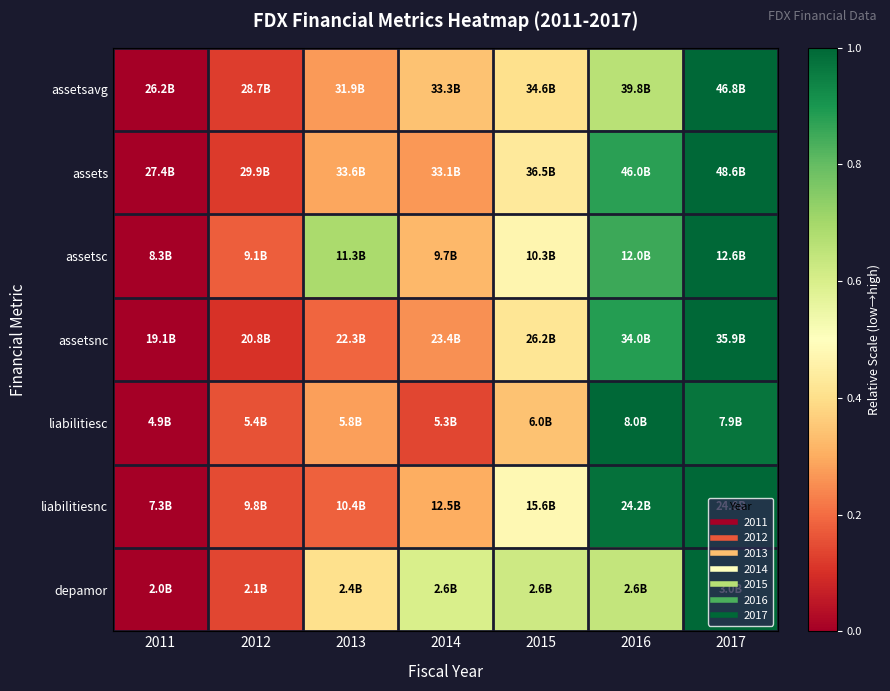

Reading left to right, what are all the values shown in this chart?

assetsavg: 2011=0.0	2012=0.1	2013=0.3	2014=0.3	2015=0.4	2016=0.7	2017=1.0
assets: 2011=0.0	2012=0.1	2013=0.3	2014=0.3	2015=0.4	2016=0.9	2017=1.0
assetsc: 2011=0.0	2012=0.2	2013=0.7	2014=0.3	2015=0.5	2016=0.9	2017=1.0
assetsnc: 2011=0.0	2012=0.1	2013=0.2	2014=0.3	2015=0.4	2016=0.9	2017=1.0
liabilitiesc: 2011=0.0	2012=0.2	2013=0.3	2014=0.1	2015=0.3	2016=1.0	2017=1.0
liabilitiesnc: 2011=0.0	2012=0.1	2013=0.2	2014=0.3	2015=0.5	2016=1.0	2017=1.0
depamor: 2011=0.0	2012=0.1	2013=0.4	2014=0.6	2015=0.6	2016=0.6	2017=1.0